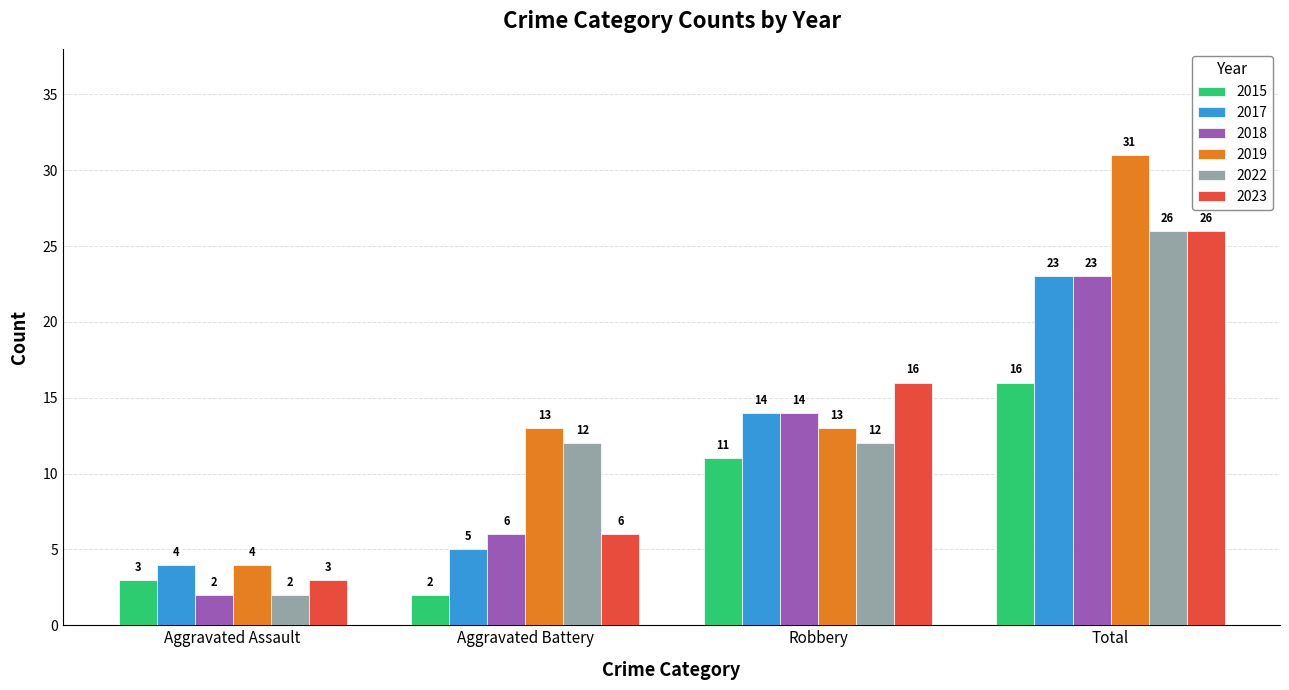

What position from the right is Total?

1